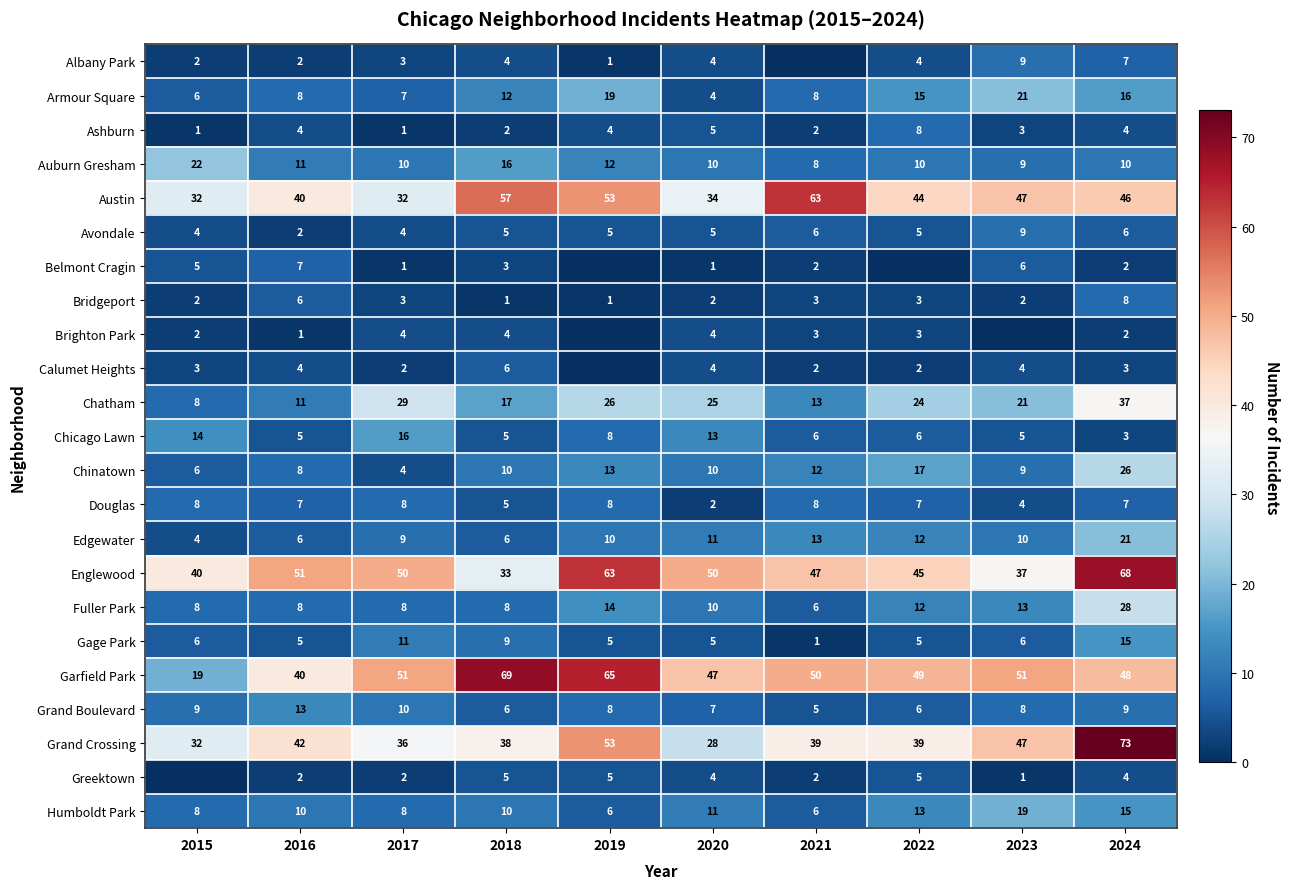

Is it true that Avondale equals 2 at 2020?

False